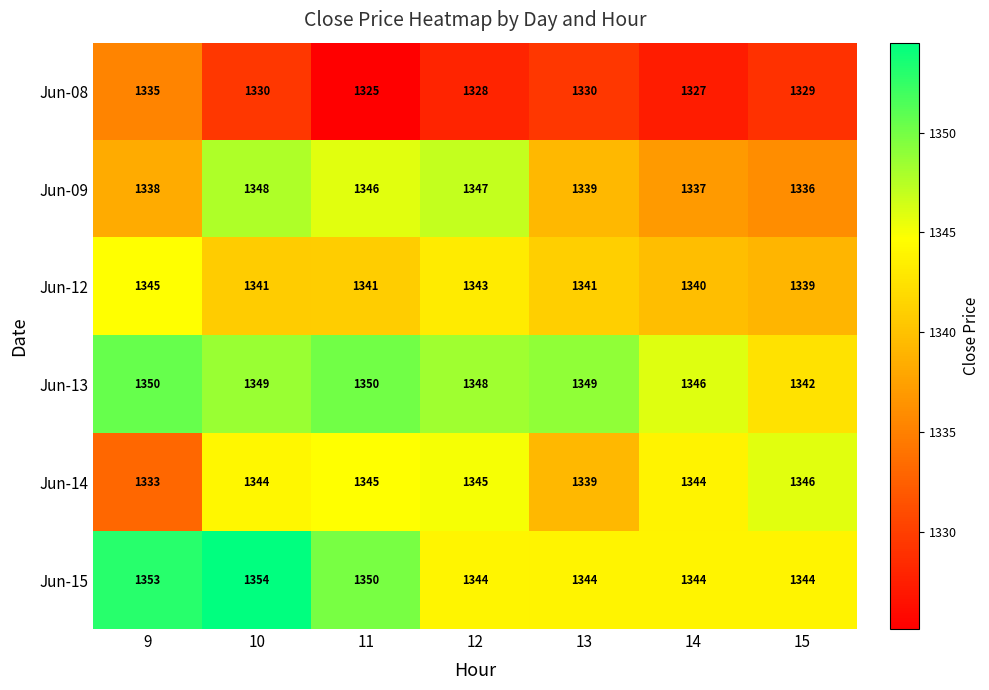

How many series are shown in this chart?

6